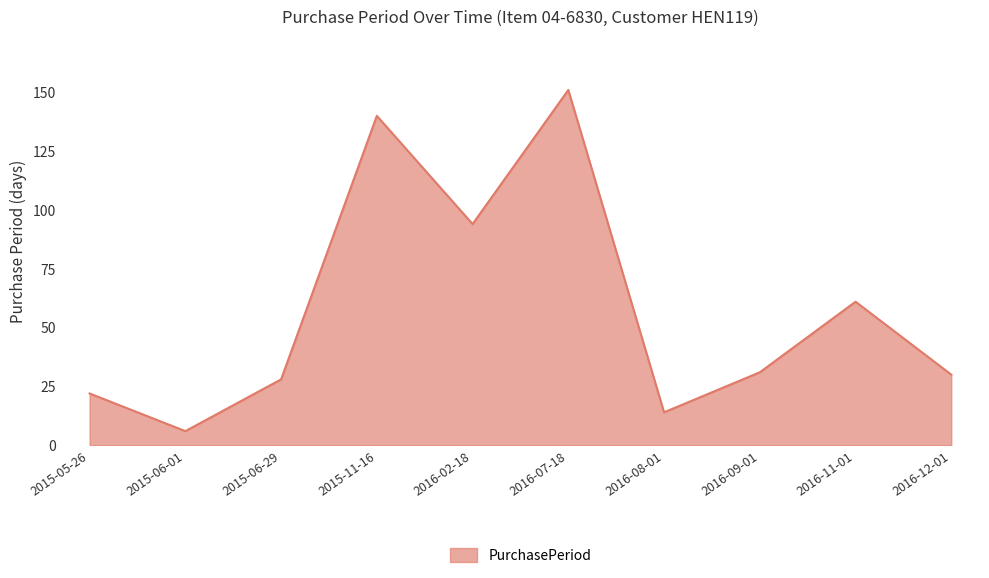

What position from the left is 2016-08-01?

7